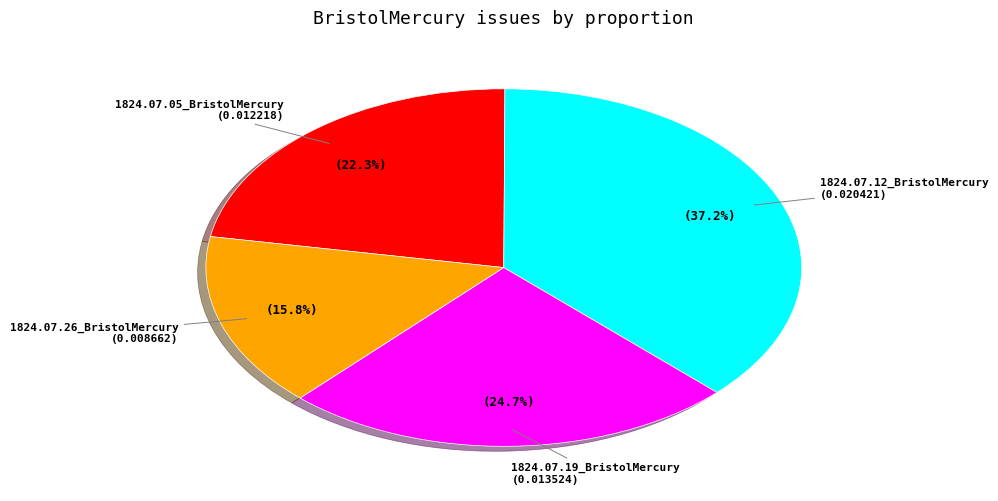

To the nearest percent, what is the average slice percentage?

25%